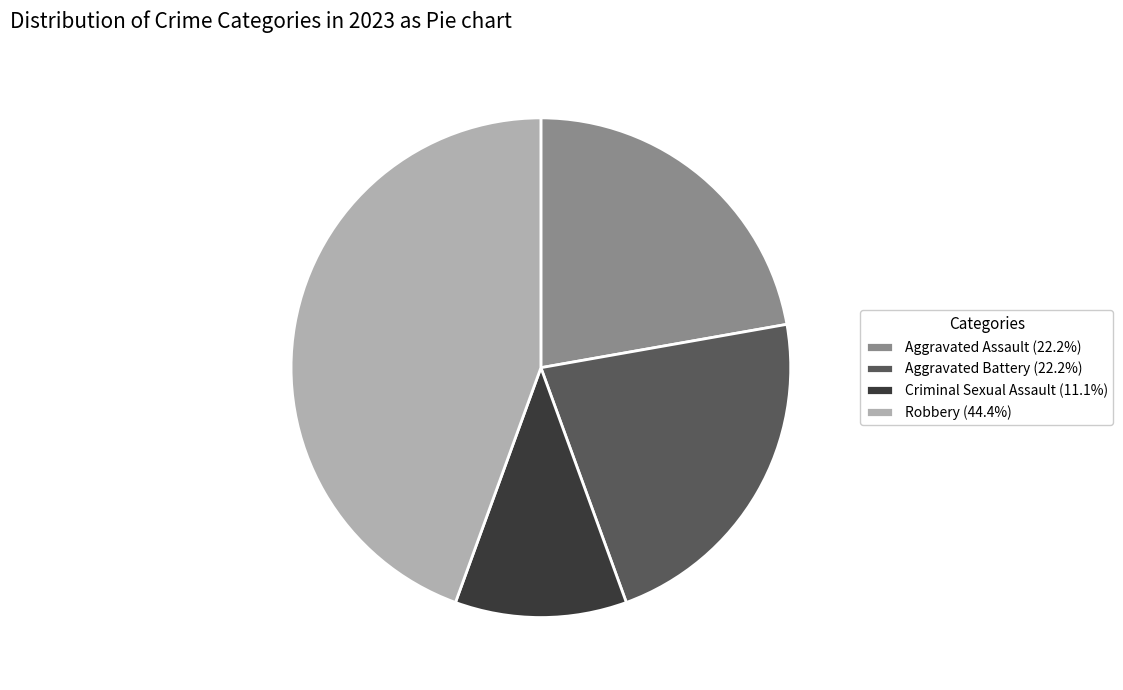

Is it true that Aggravated Battery is 11% of the pie?

False